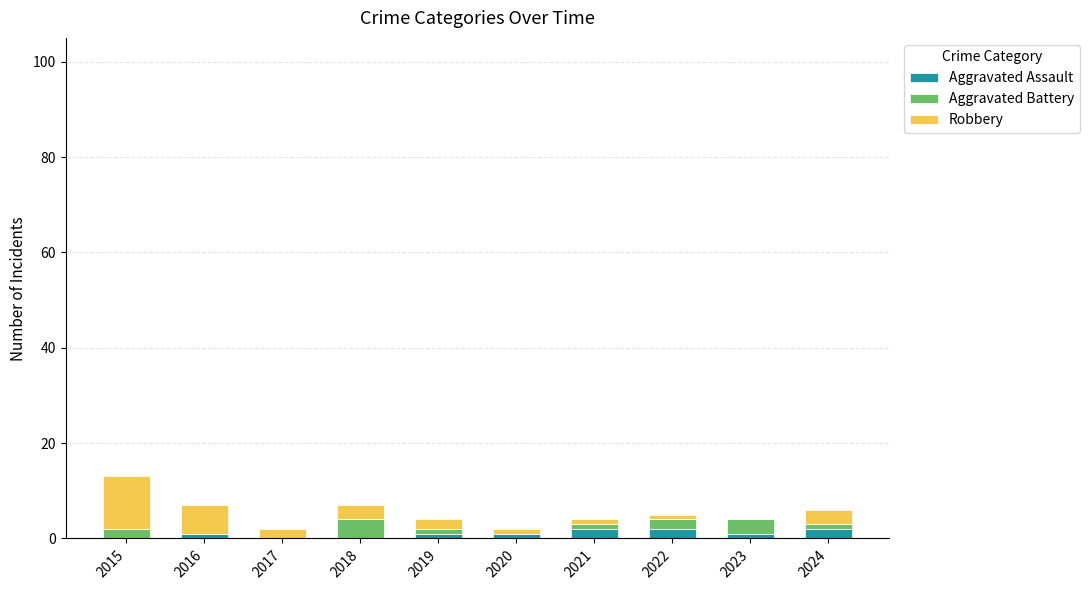

Reading left to right, transcribe the values for Aggravated Assault.

2015=0	2016=1	2017=0	2018=0	2019=1	2020=1	2021=2	2022=2	2023=1	2024=2